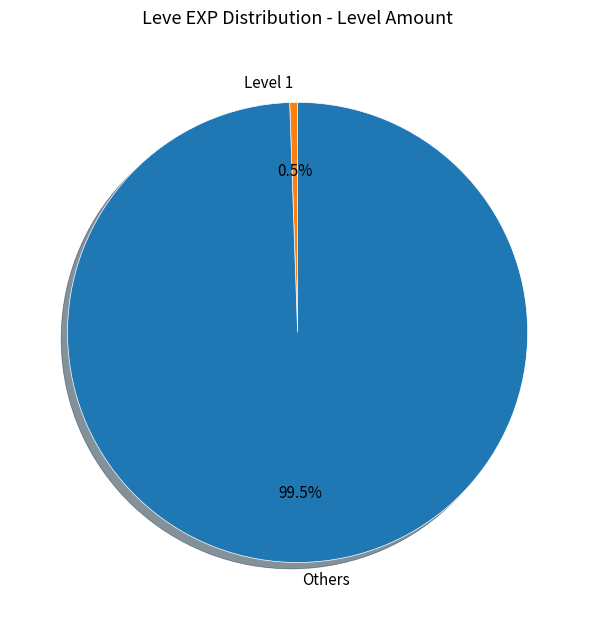

Which has a higher value, Level 1 or Others?

Others